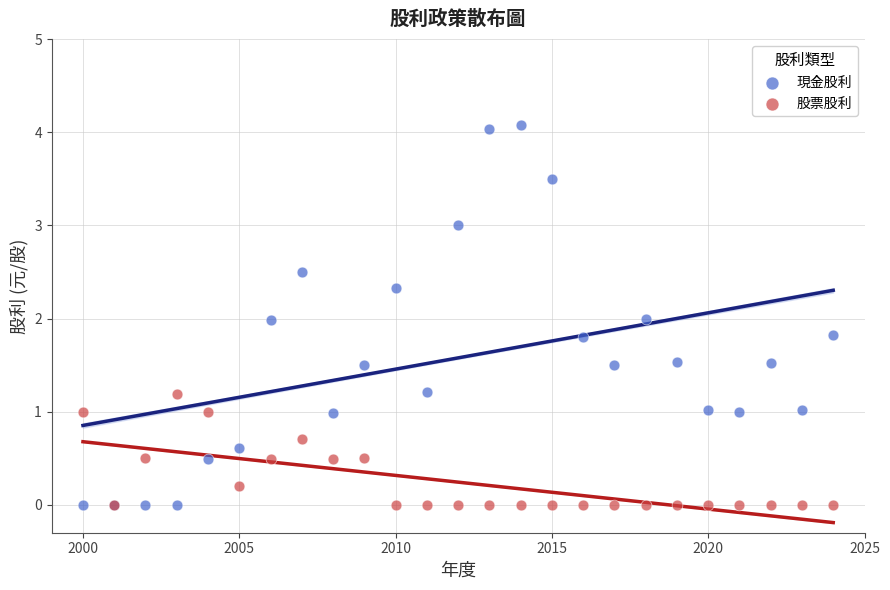

What is the X range (max minus min) for the scatter plot?

24.0